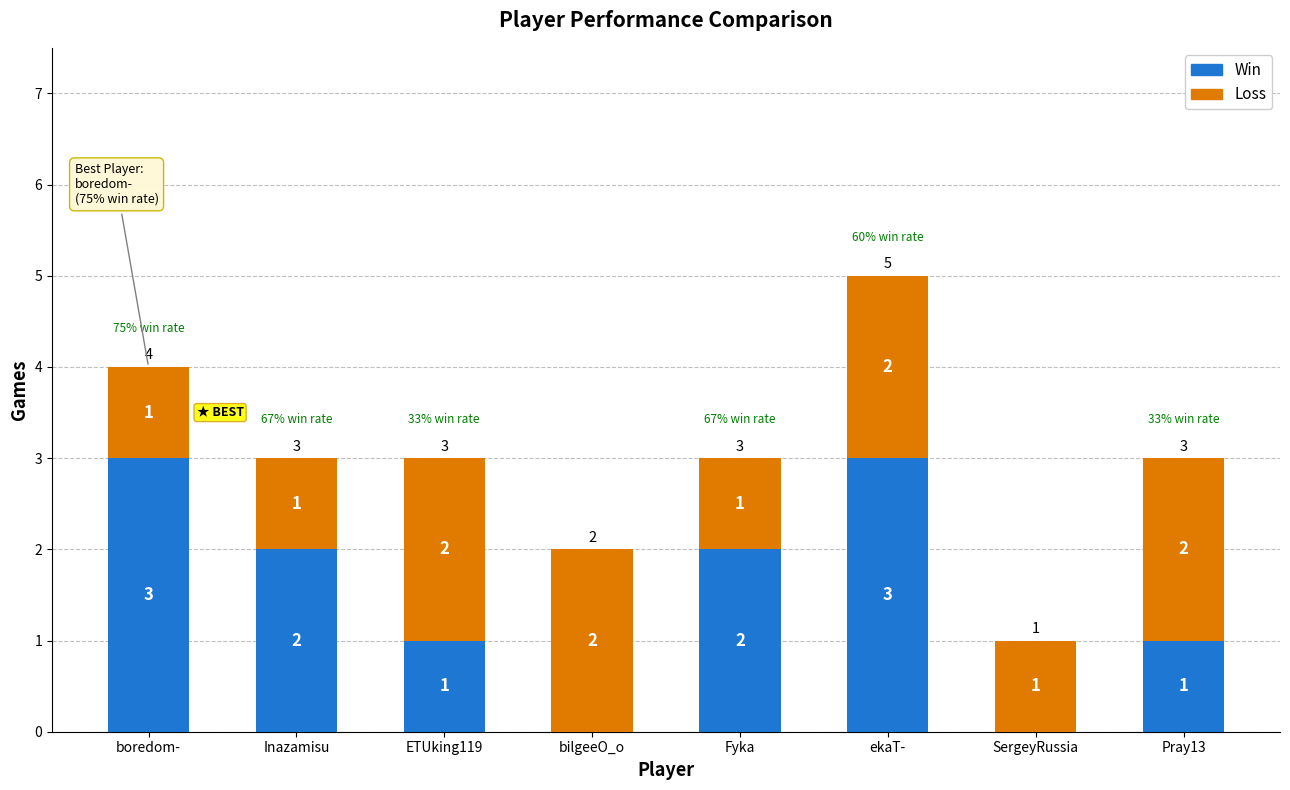

At which label does Win first exceed 2?

boredom-